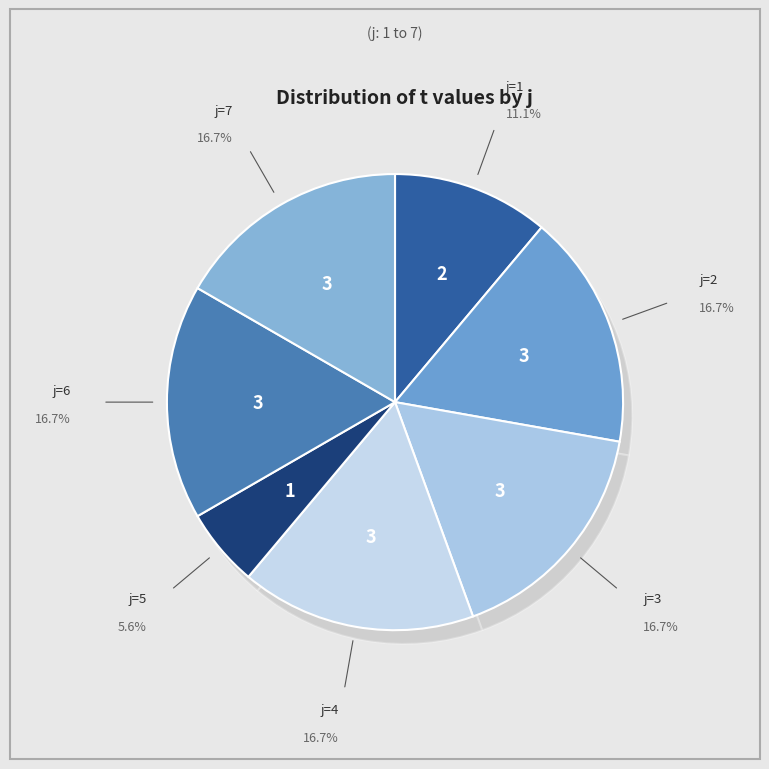

Does 7 represent more than half of the total?

No